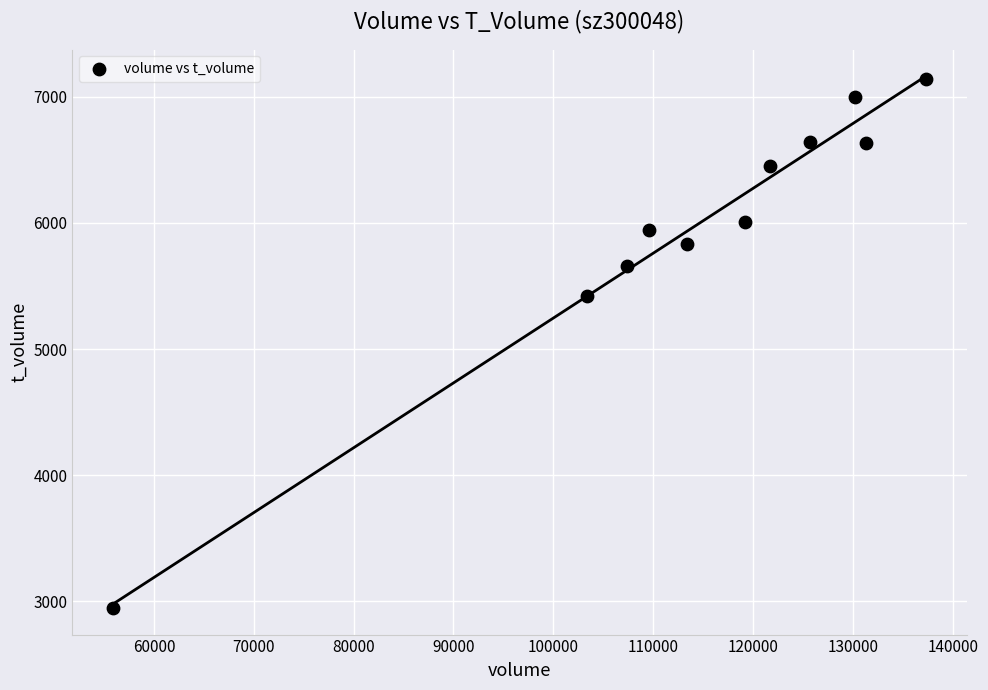

What Y value in the scatter plot is closest to 5045?

5419